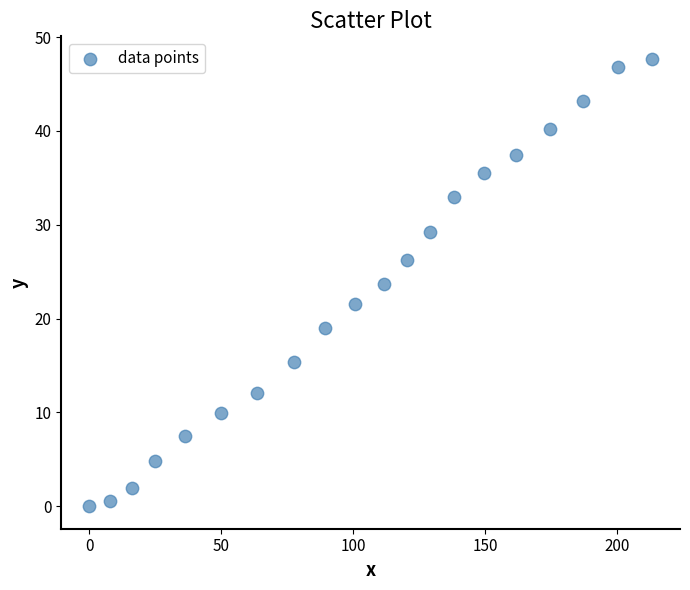

What is the range of Y values (max minus min)?

47.7